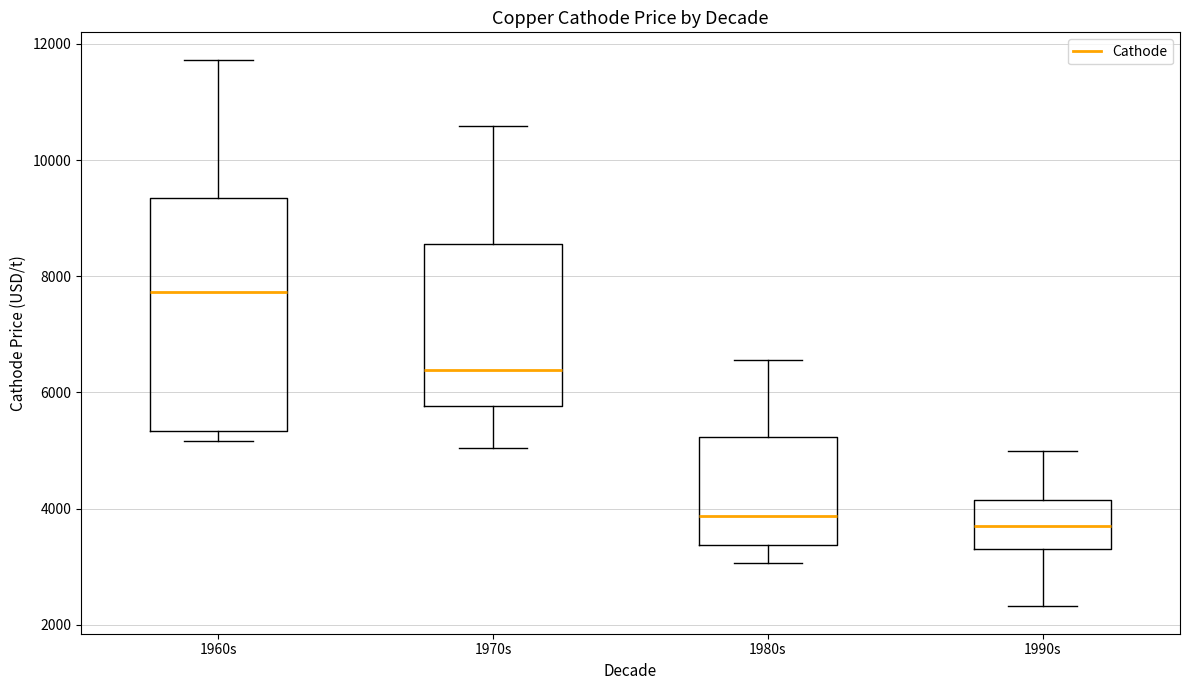

Comparing the boxes themselves (not the whiskers), which one is the tallest?

1960s